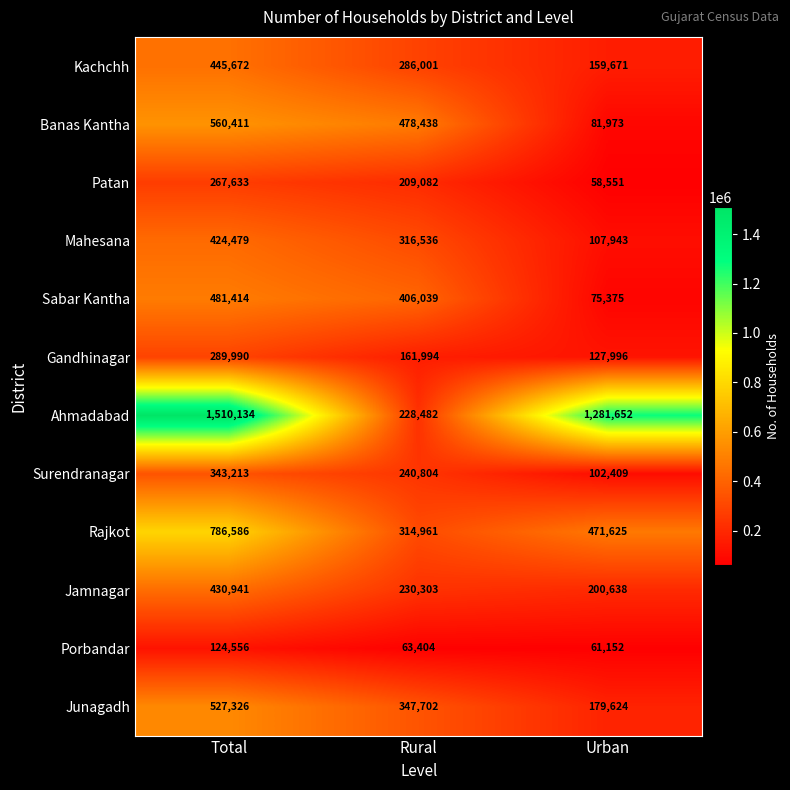

What is the difference between the maximum and minimum values in the Mahesana series?

316536